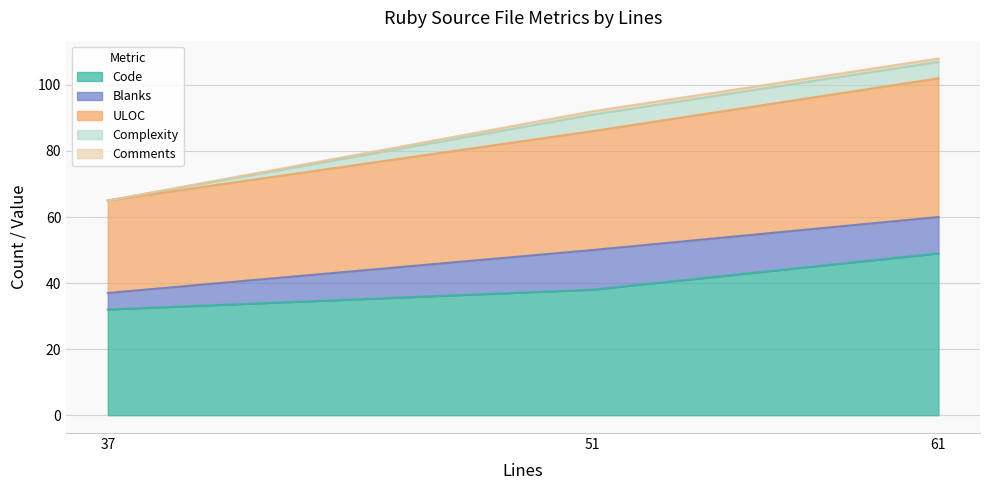

At which label does Complexity reach its peak?

61